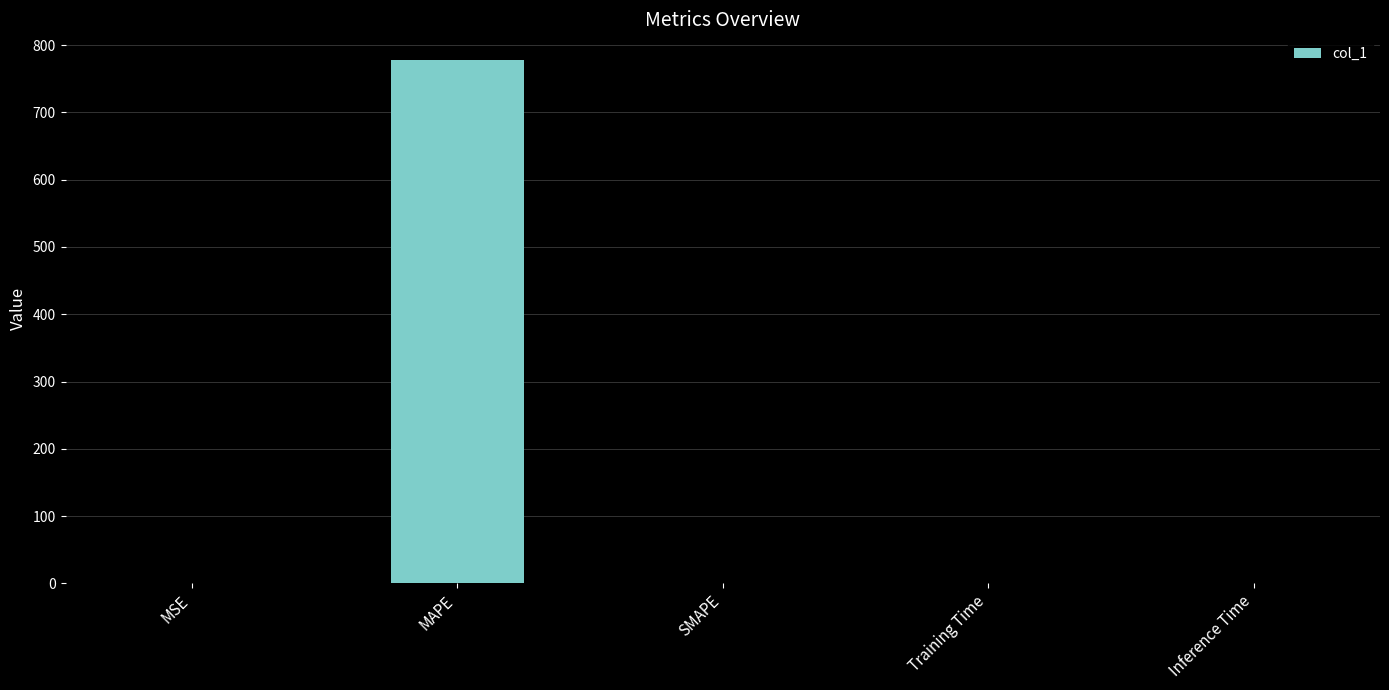

At which category does the chart reach its peak across all series?

MAPE